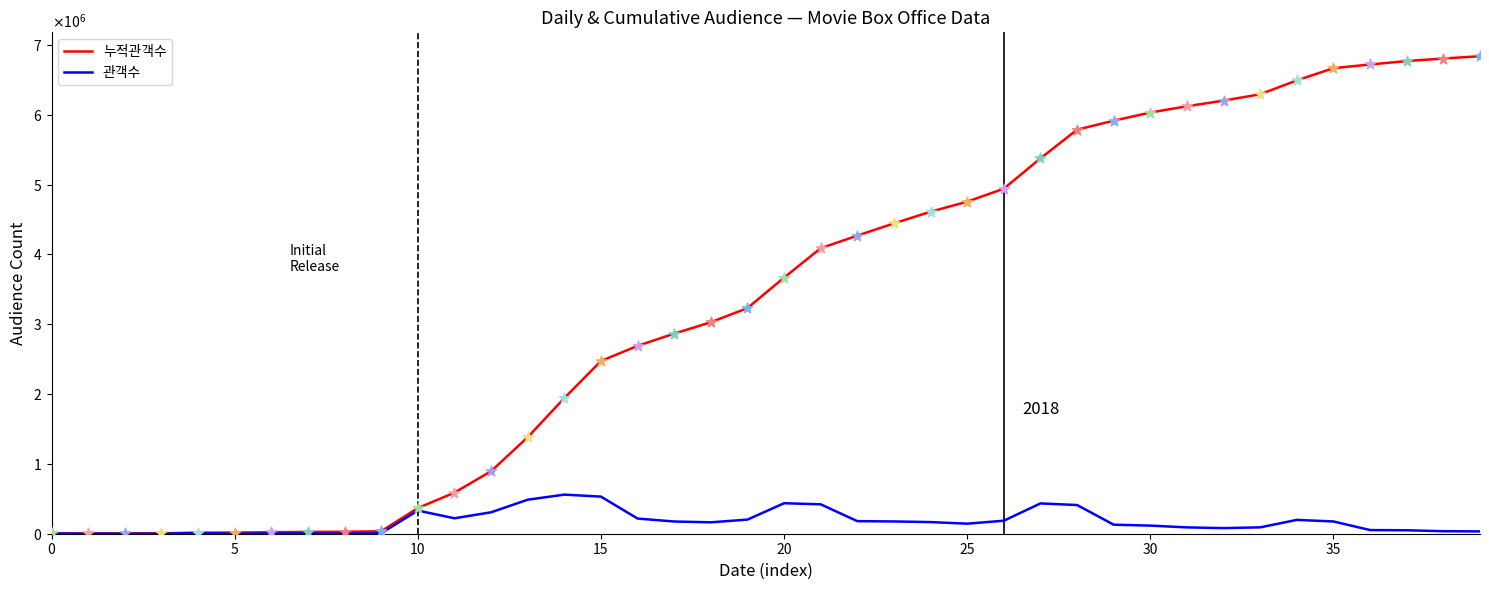

At which category is the sum across all series the highest?

39